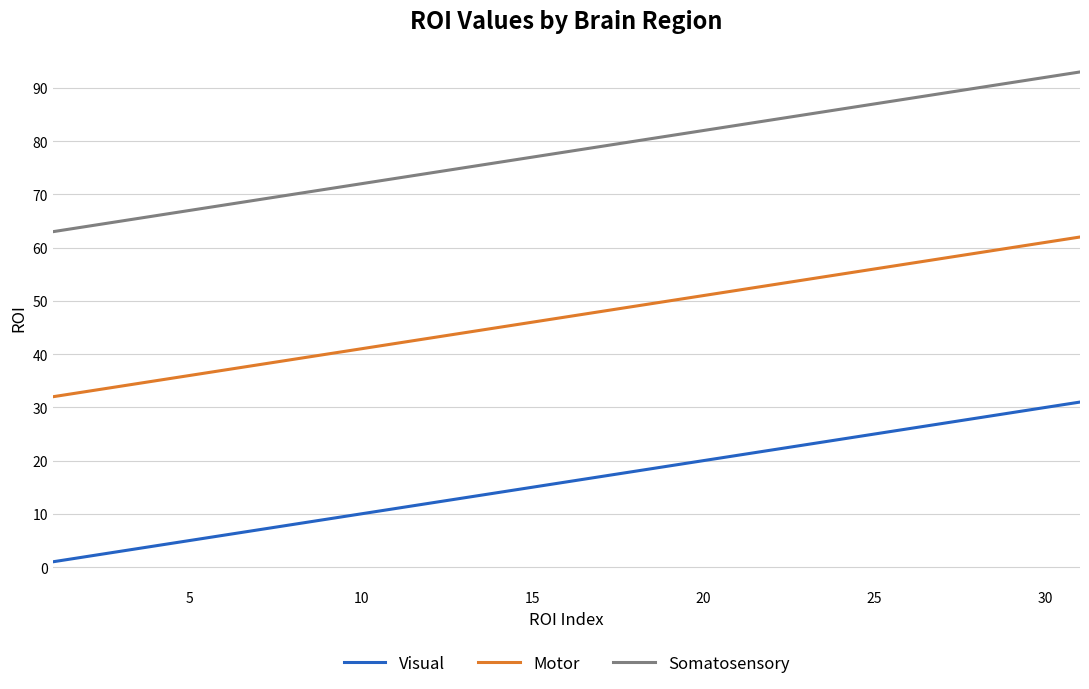

Does the chart have visible grid lines?

Yes